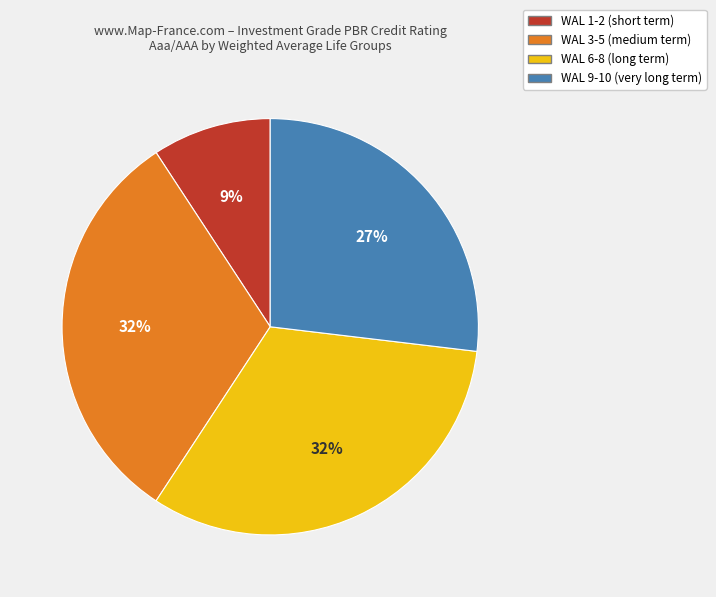

Does any single category account for the majority?

No